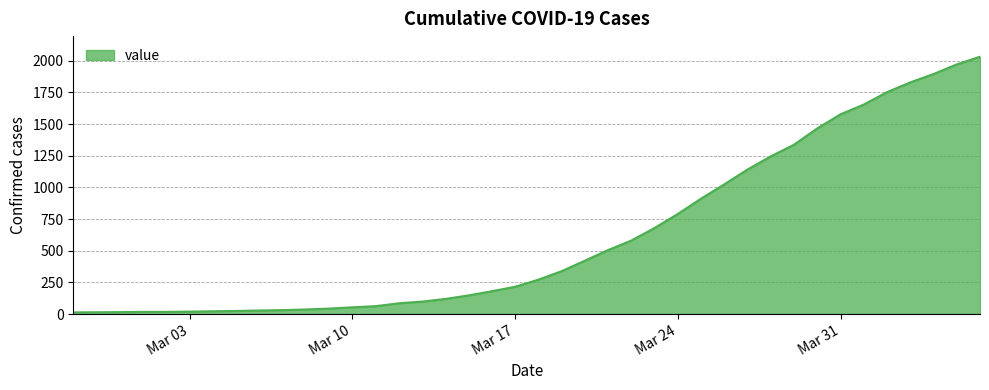

What is the sum of all values?

24656